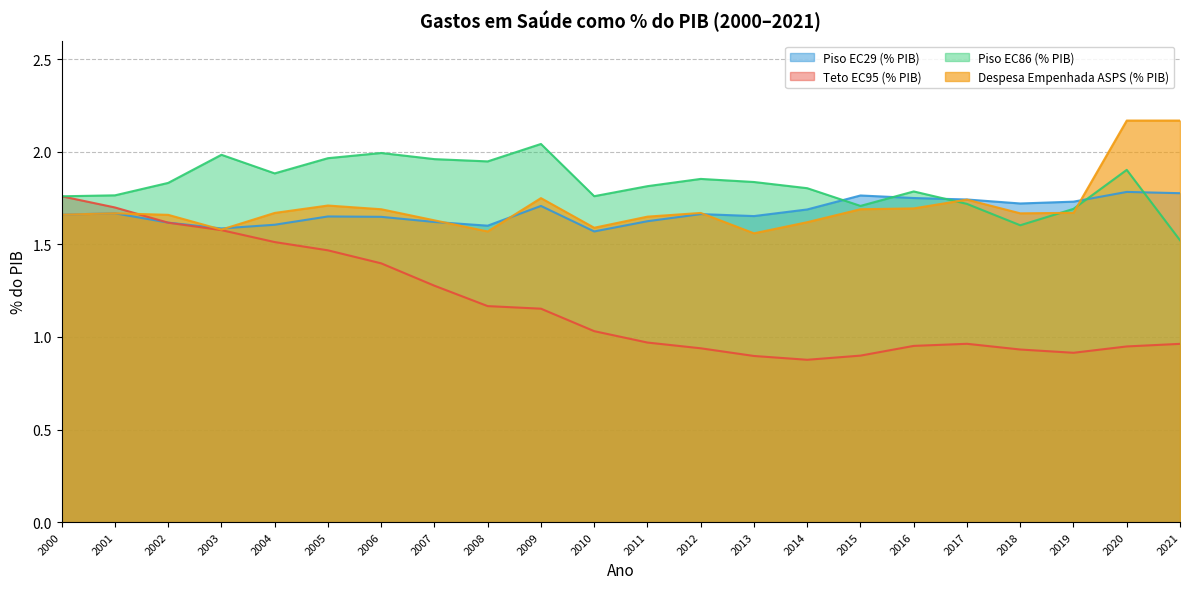

Is the value of PISO_EC29_perc_PIB at 2010 greater than the value of PISO_EC86_perc_PIB at 2012?

No